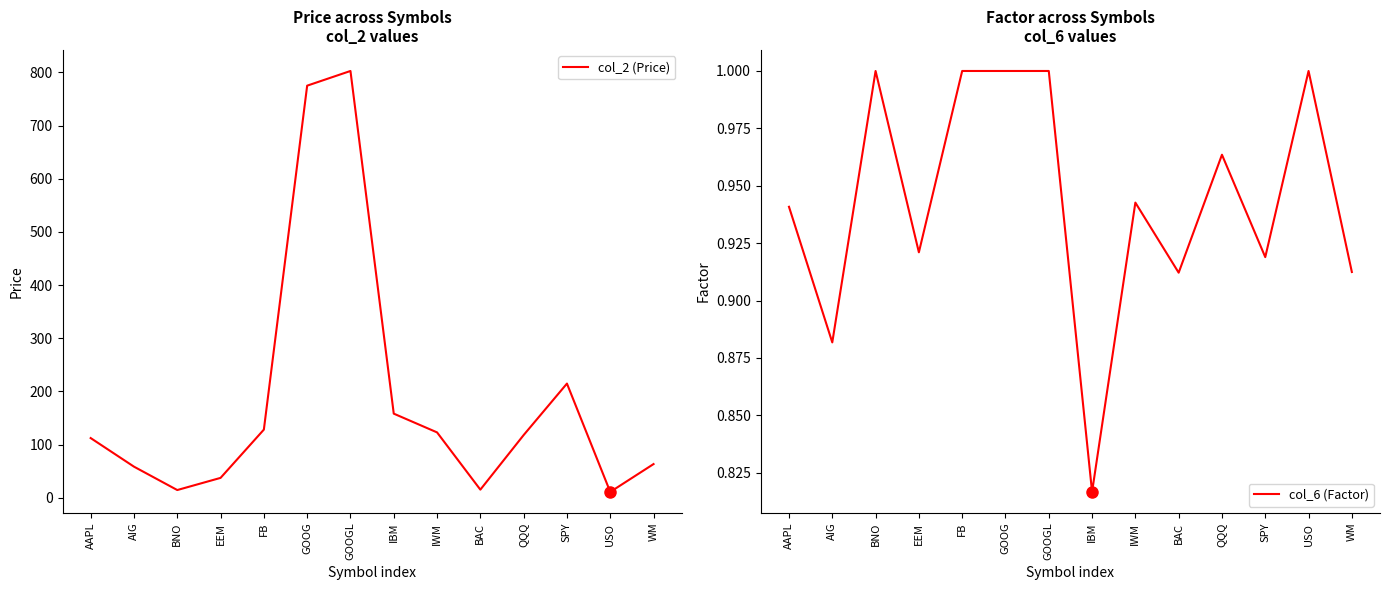

The value of col_6 (Factor) at IWM is 0.9. True or false?

True